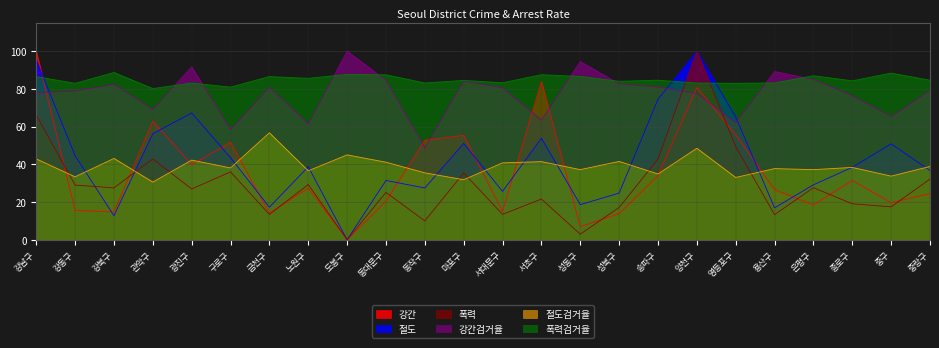

What is the sum of the 강간 values at 영등포구 and 용산구?

82.1